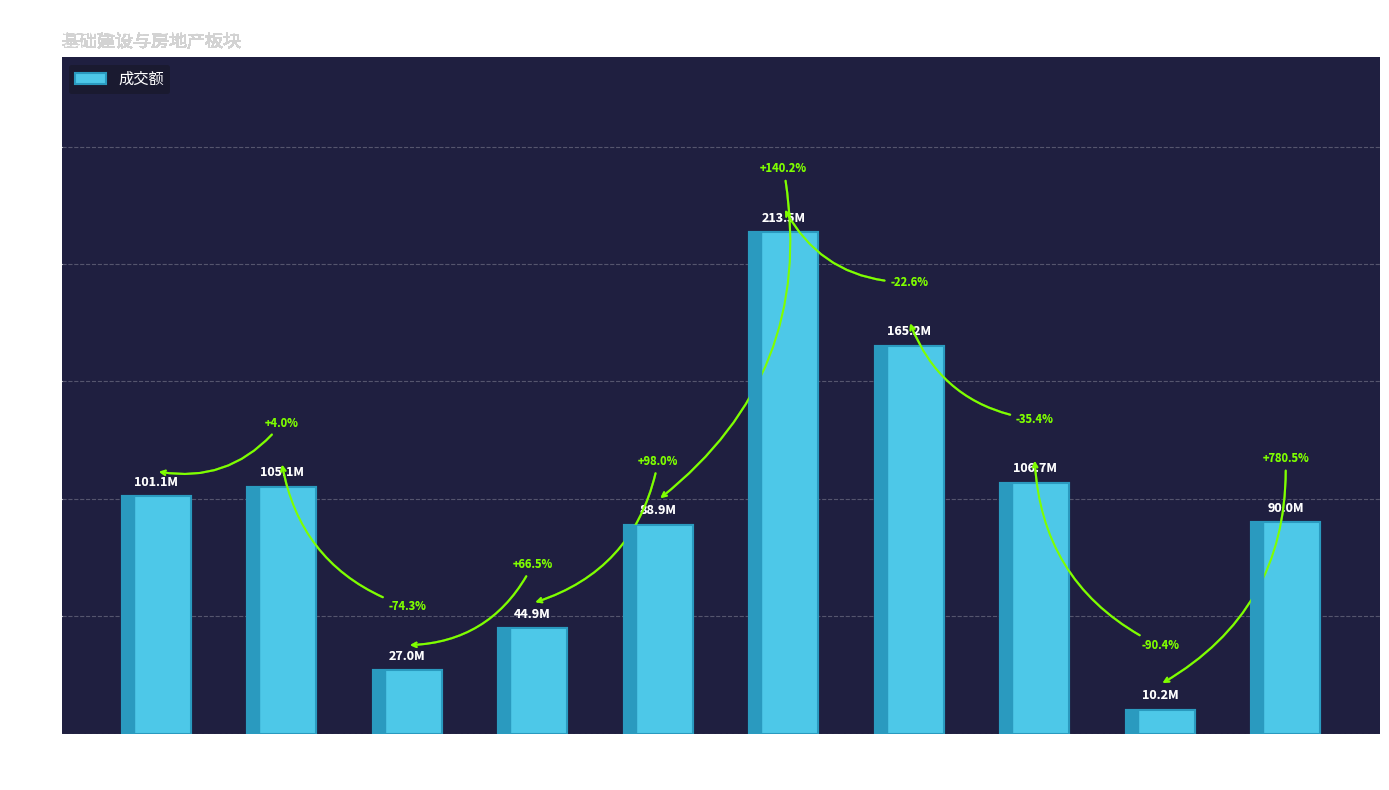

What is the label of the 8th bar from the left?

*ST银江